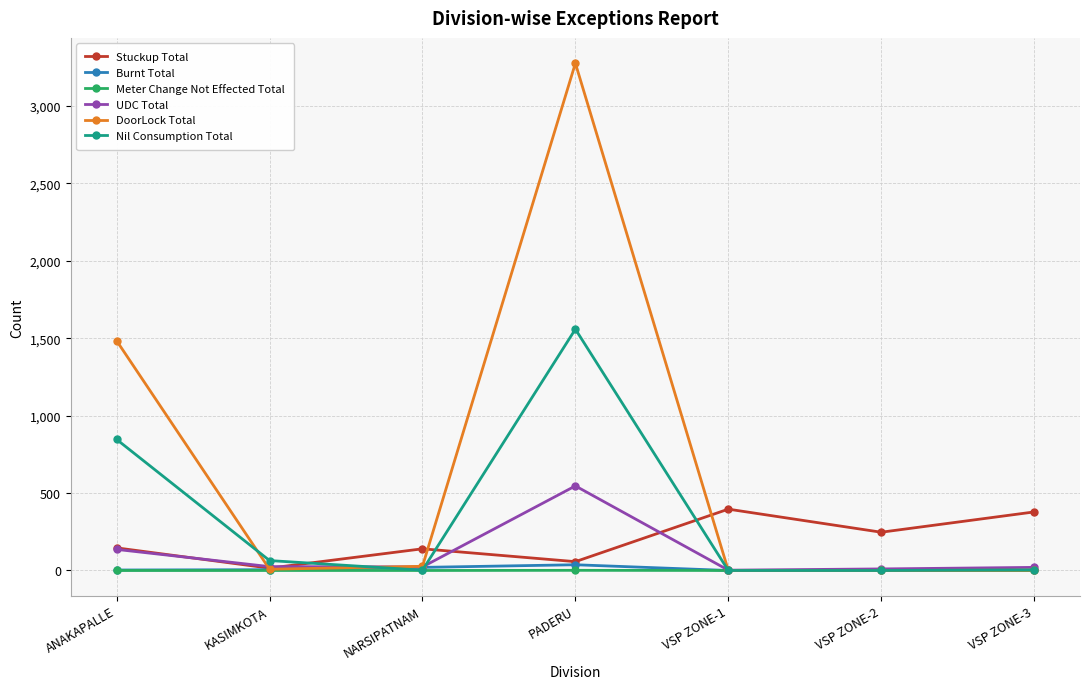

Which series has the largest total across all categories?

DoorLock Total